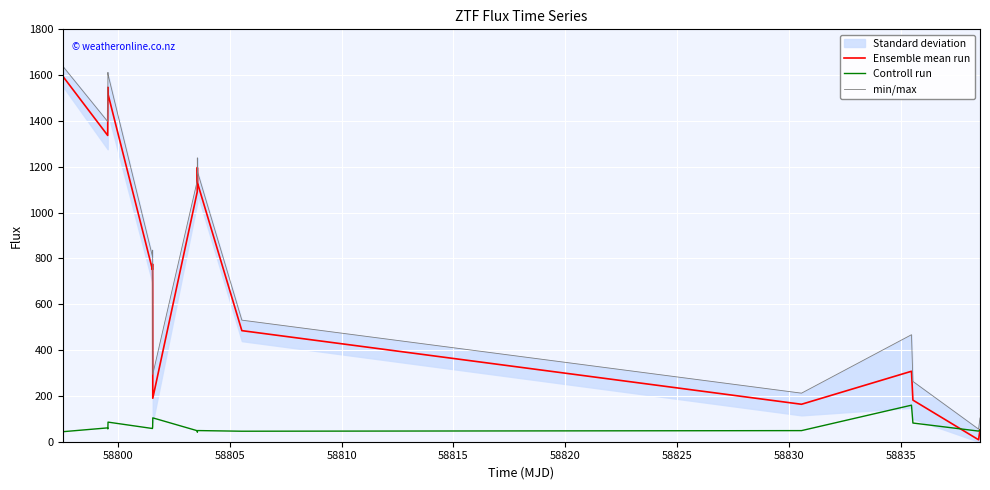

In min/max, how many points are lower than both neighbors (excluding endpoints)?

5